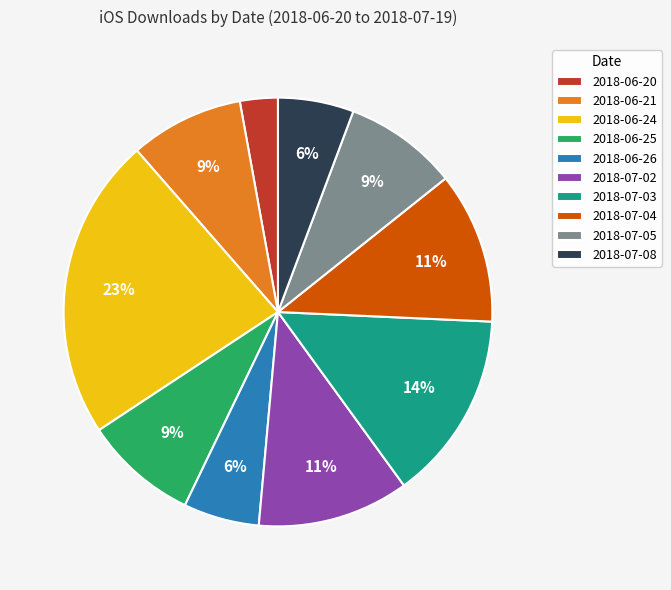

Count the number of slices in the pie.

10